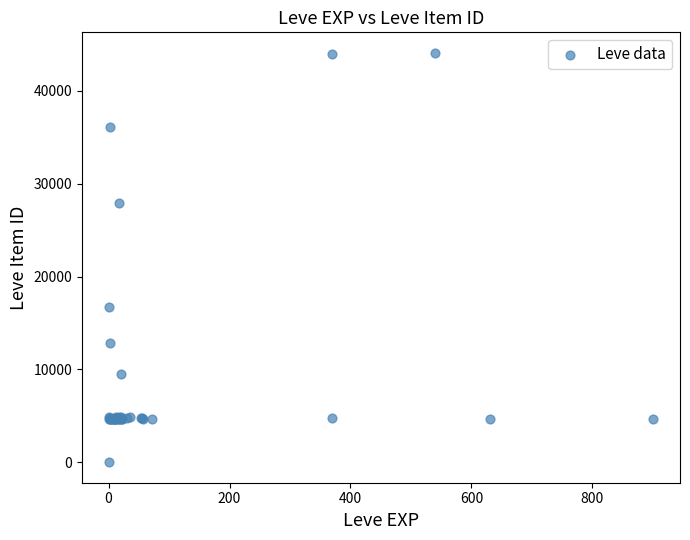

What Y value in the scatter plot is closest to 22050?

16734